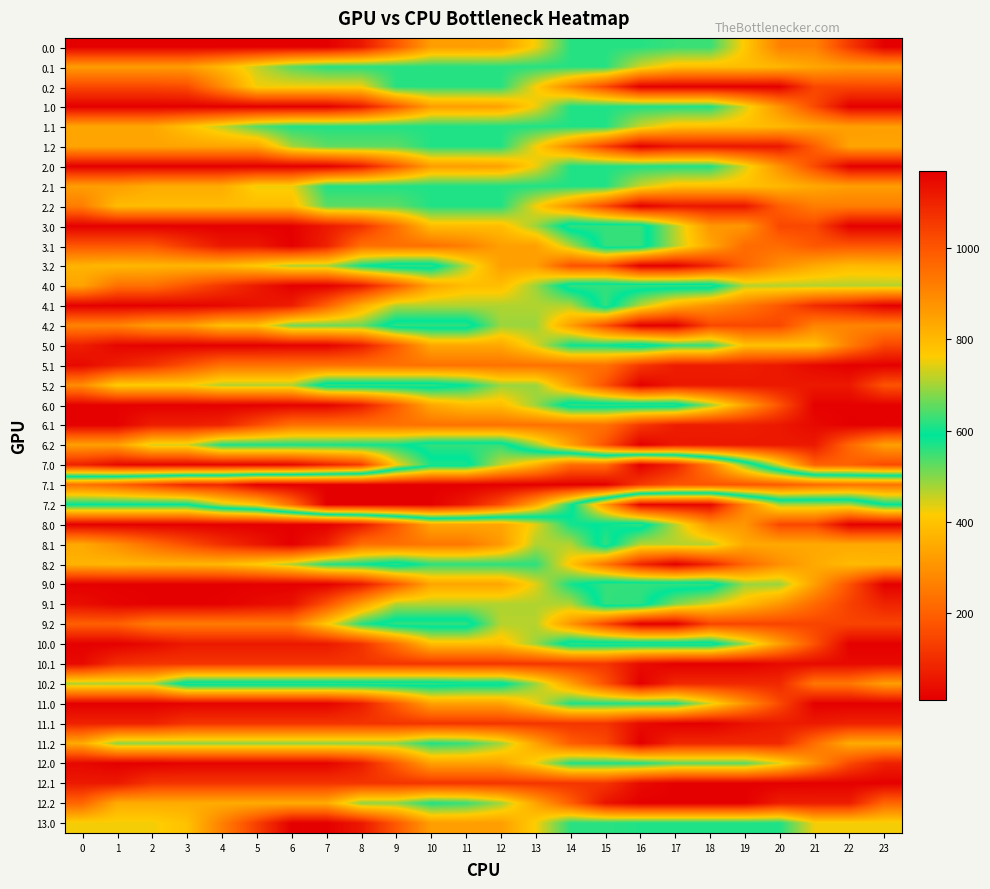

At how many categories does at least one series exceed 125?

24